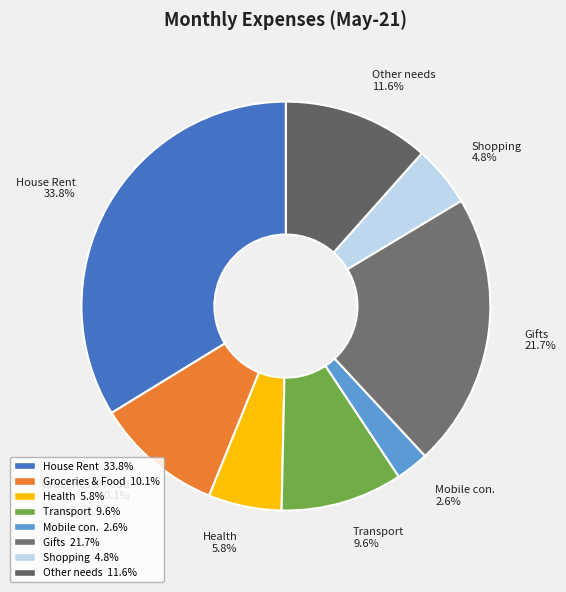

Which slice is the smallest?

Mobile con. 2.6%